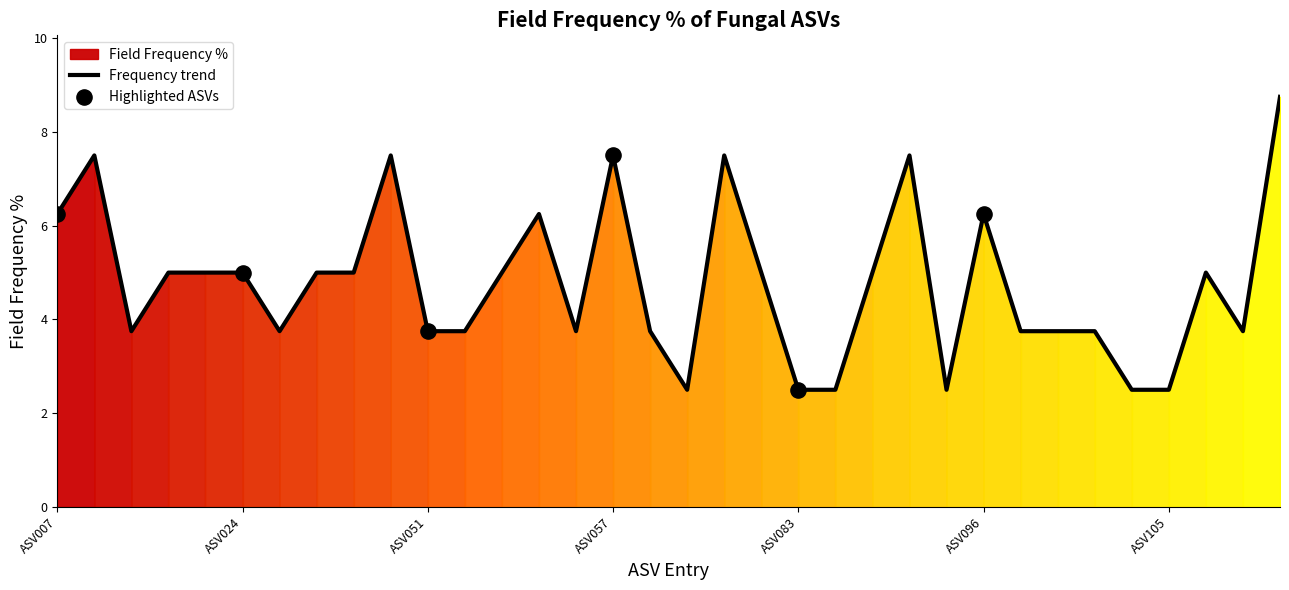

What is the ratio of the value at ASV052 to the value at ASV023?

0.8